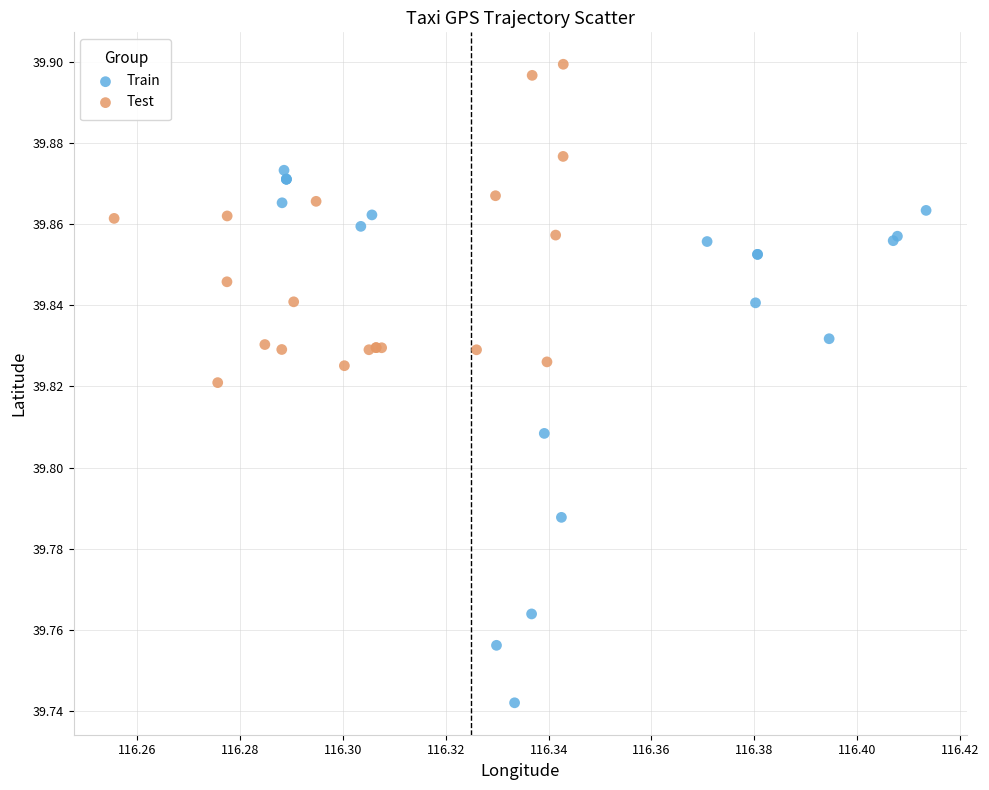

Which series reaches the minimum Y coordinate?

Train